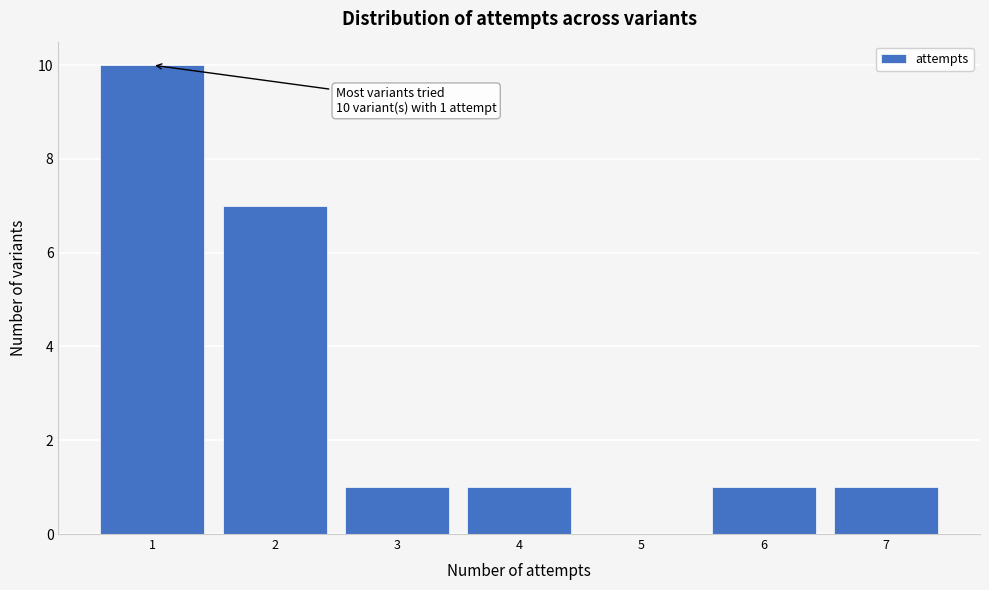

Over which range of the x-axis is the bar tallest?

0.5 to 1.5